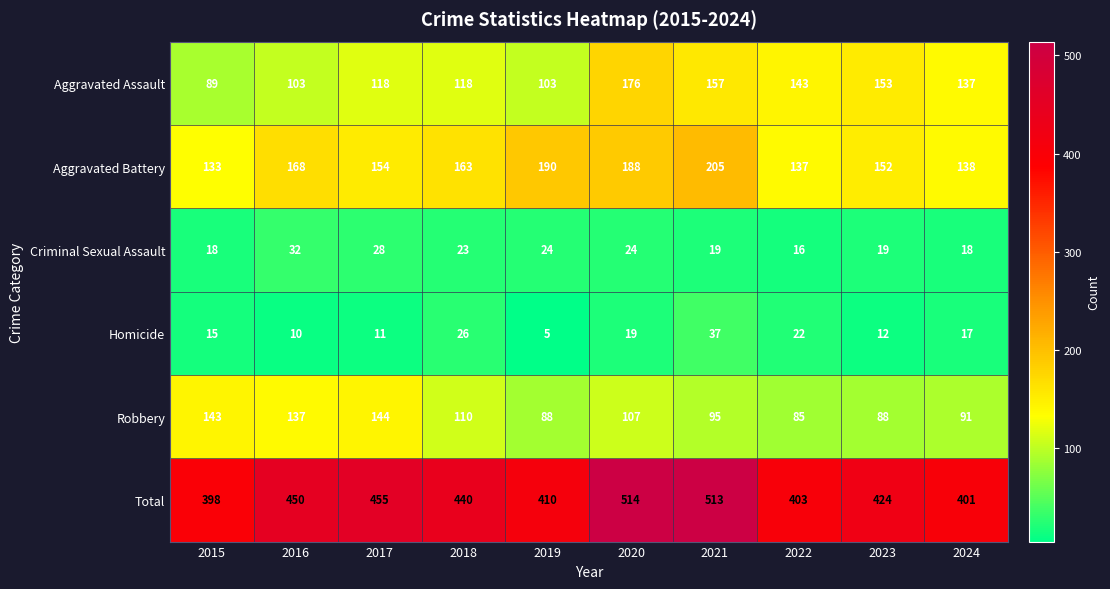

The value of Total at 2022 is 666. True or false?

False